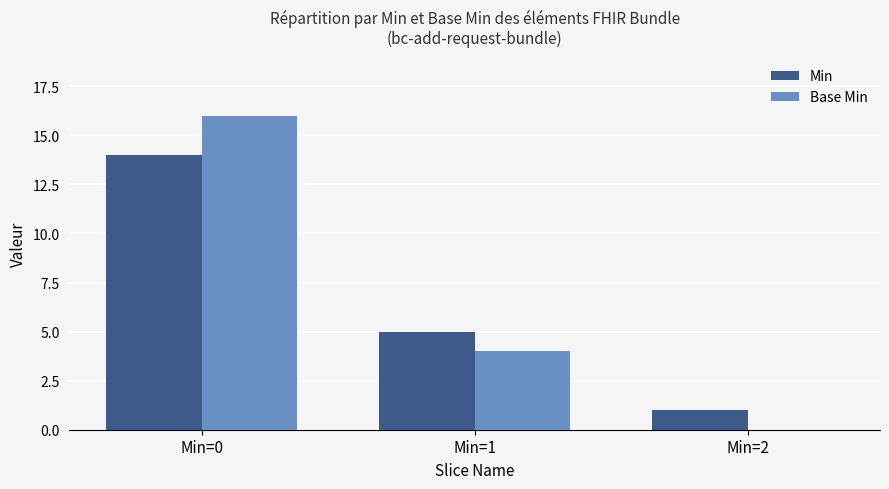

Is the value of Min at Min=0 greater than the value of Base Min at Min=2?

Yes